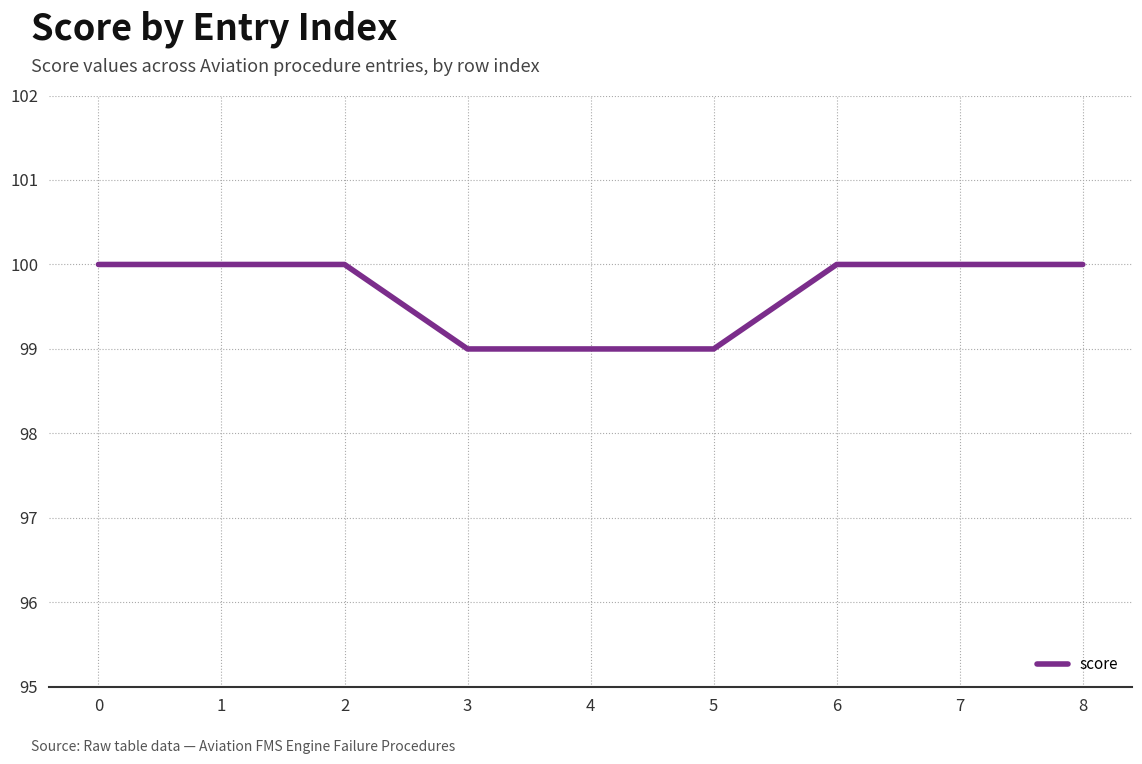

What is the minimum value shown in the chart?

99